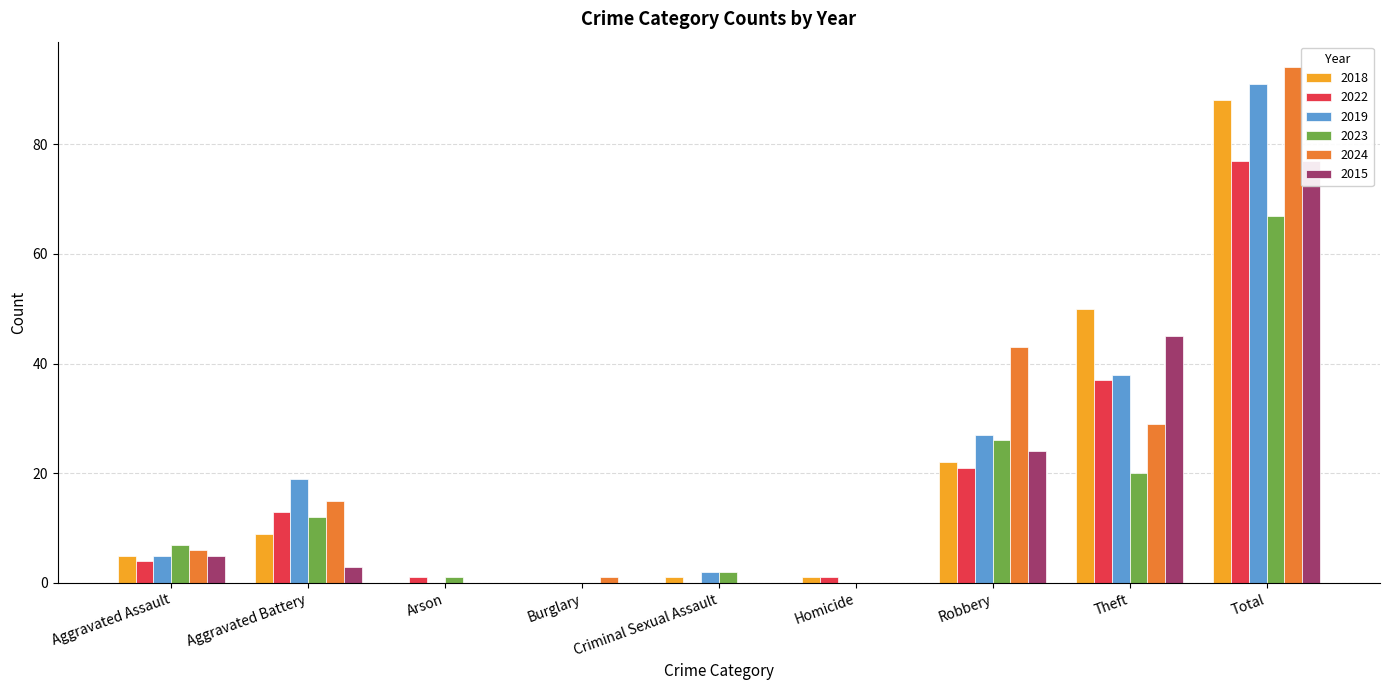

At which label is 2015 closest to 38?

Theft